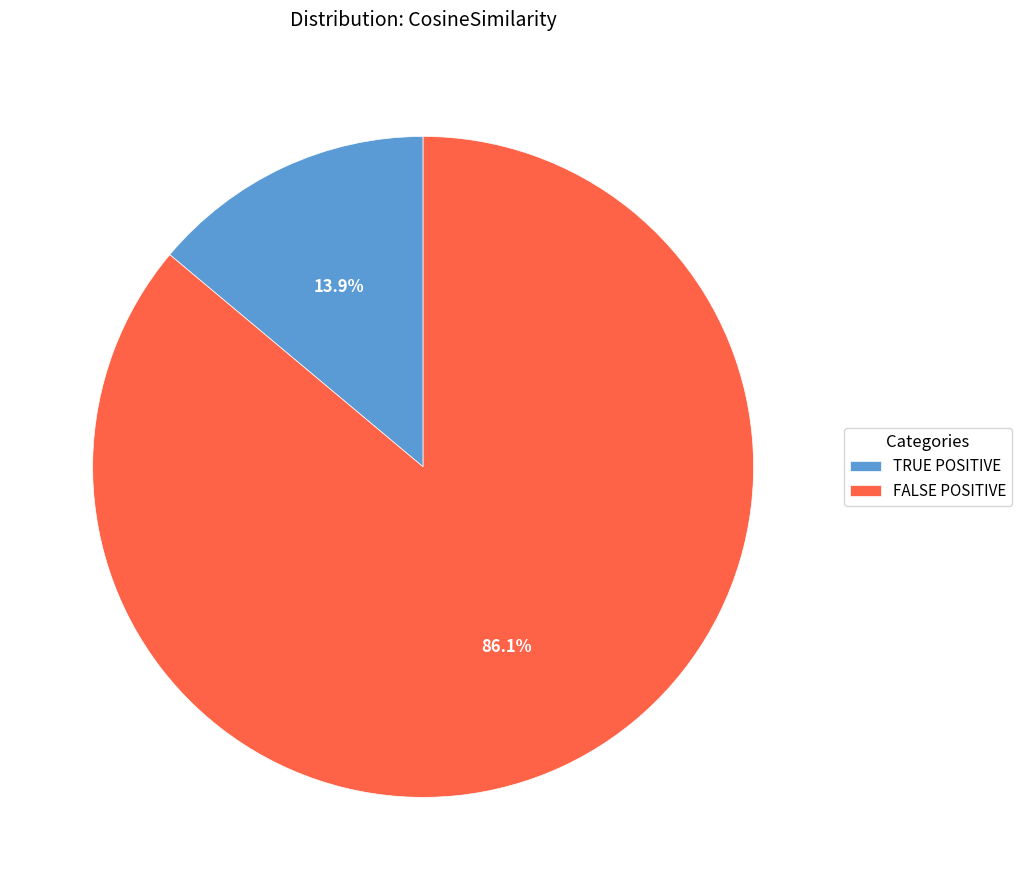

Approximately how many times larger is the value at FALSE POSITIVE compared to TRUE POSITIVE?

6.2